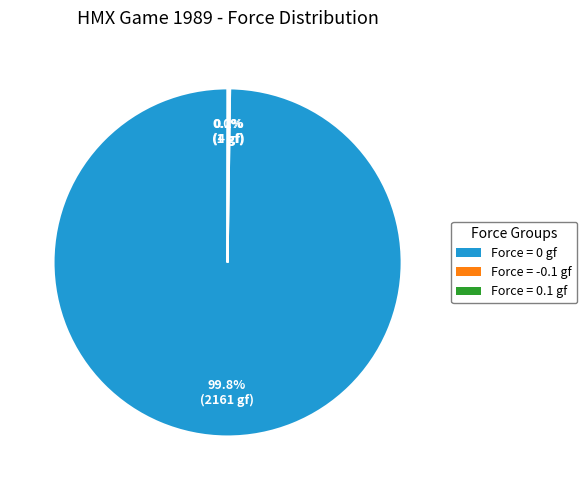

Is there a majority slice in this chart?

Yes